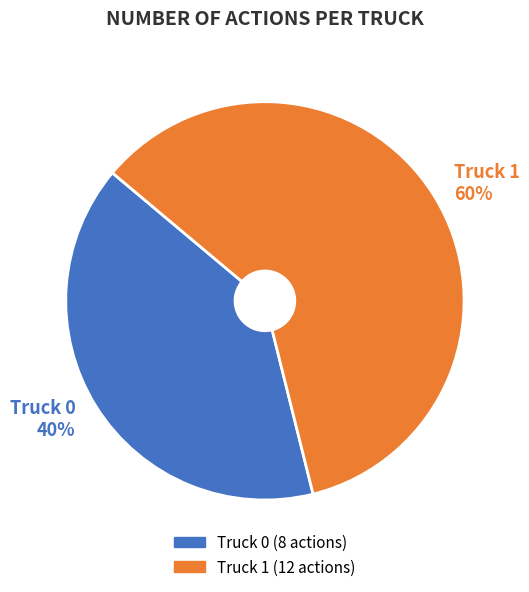

Is it true that Truck 0 is 40% of the pie?

True